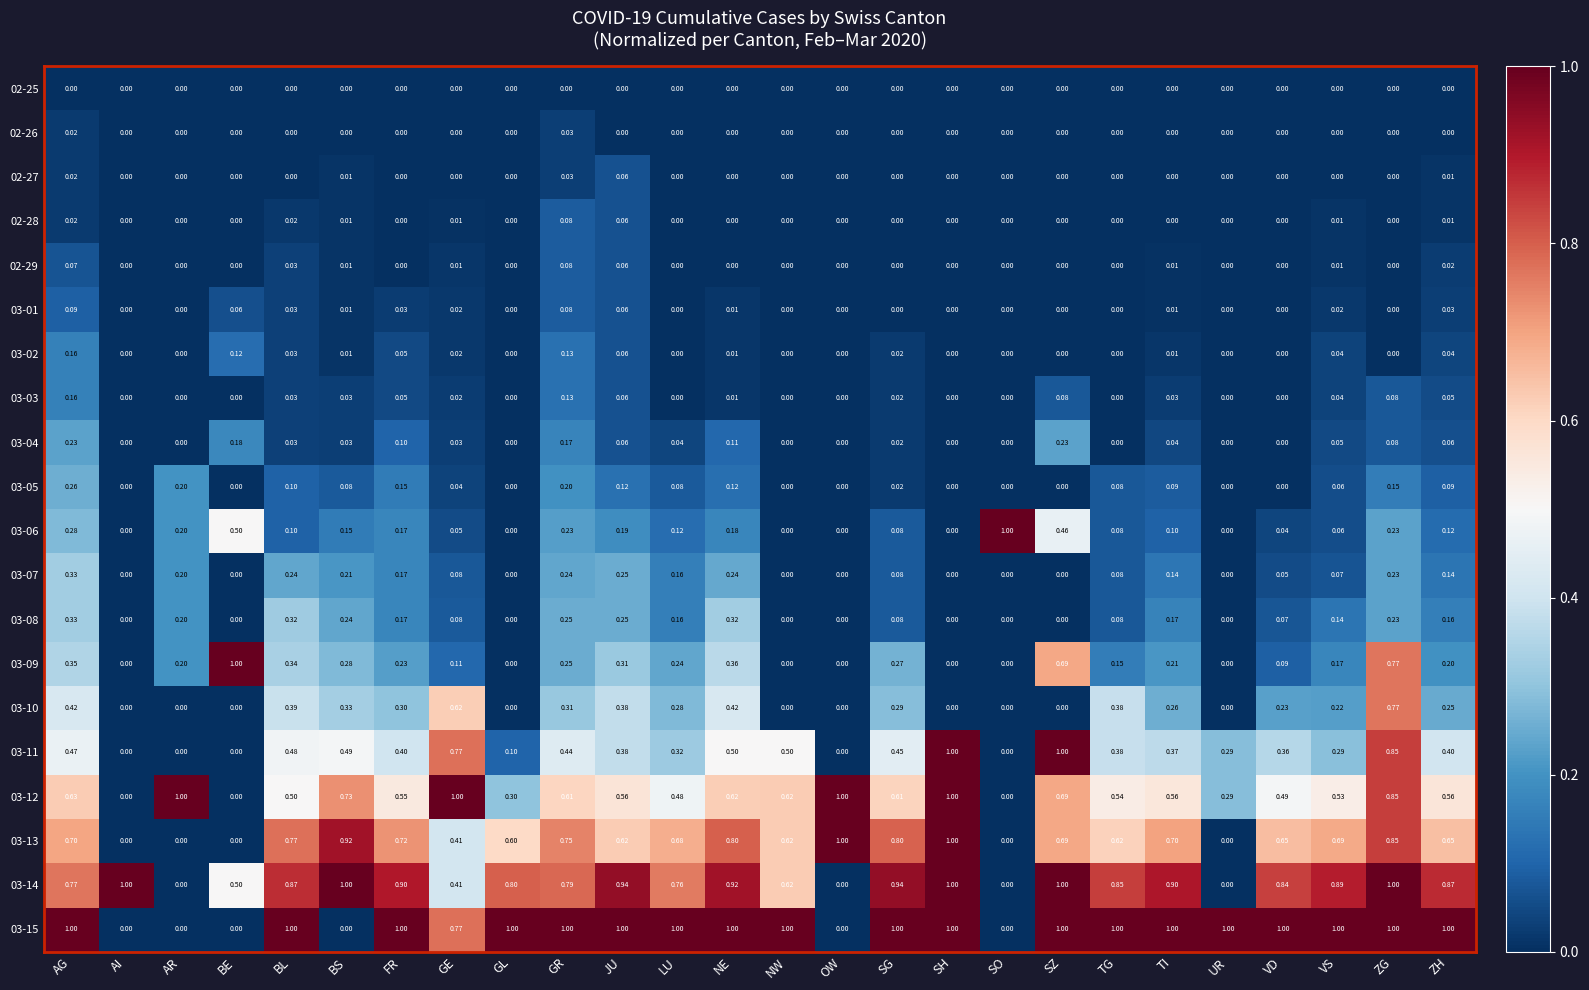

Is the value of 03-09 at SH greater than the value of 03-12 at VD?

No